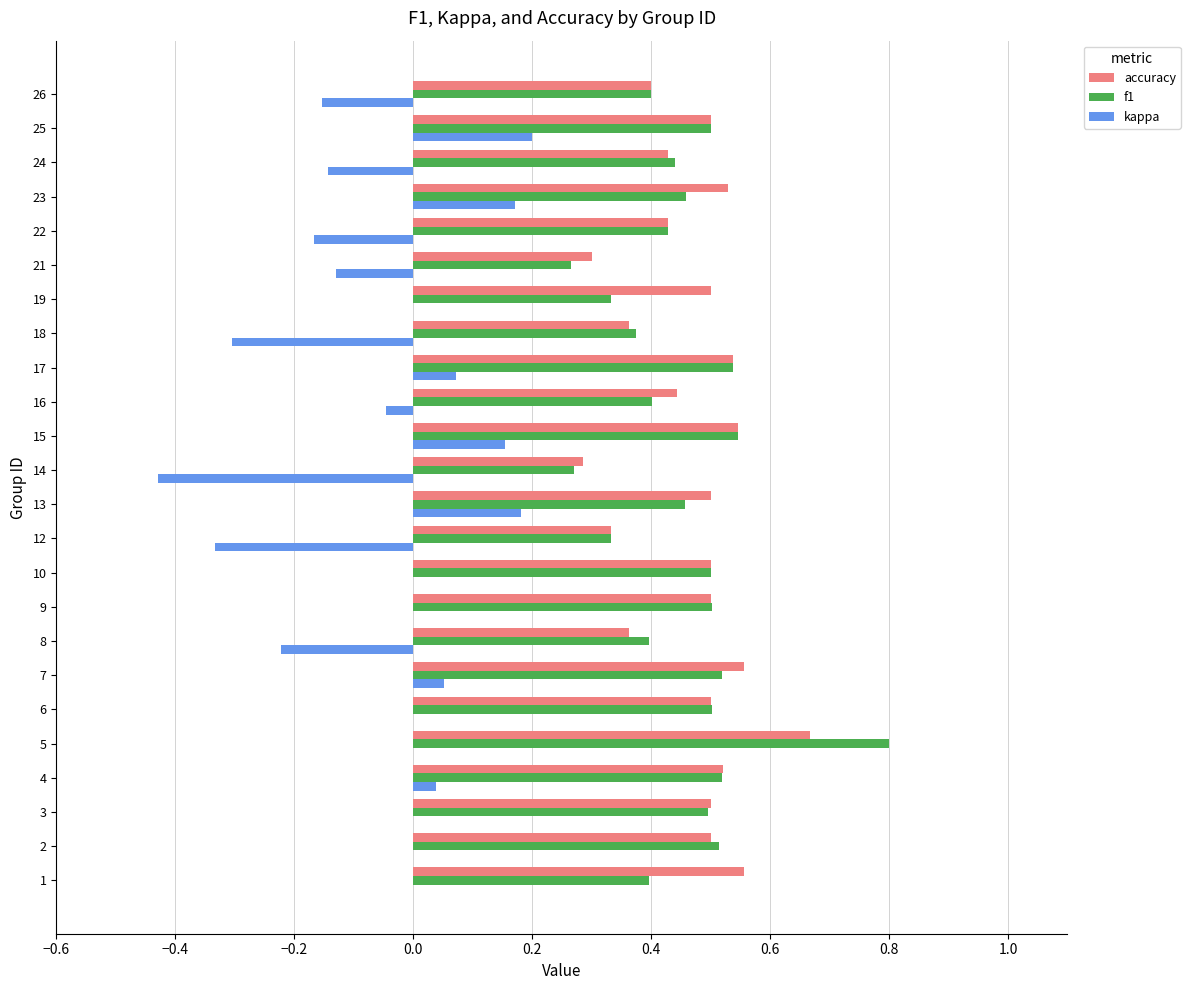

What is the highest value of the f1 series?

0.8